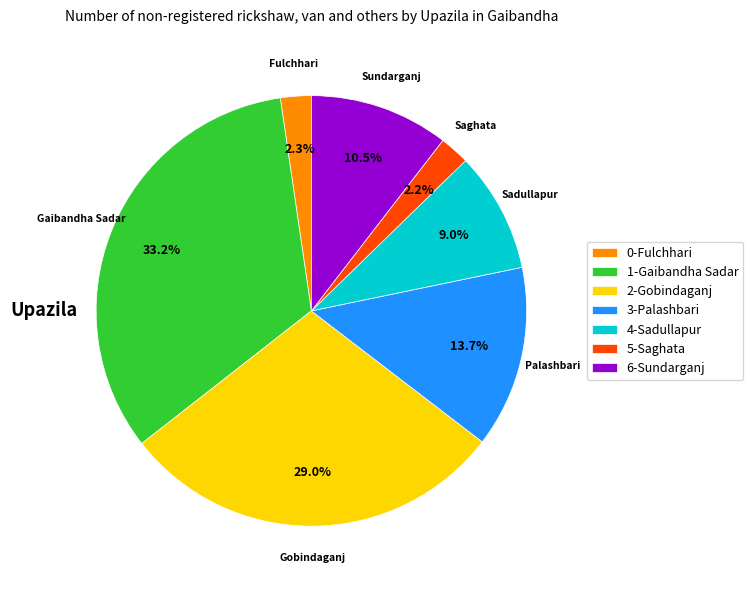

Does Gaibandha Sadar account for over 50% of the chart?

No